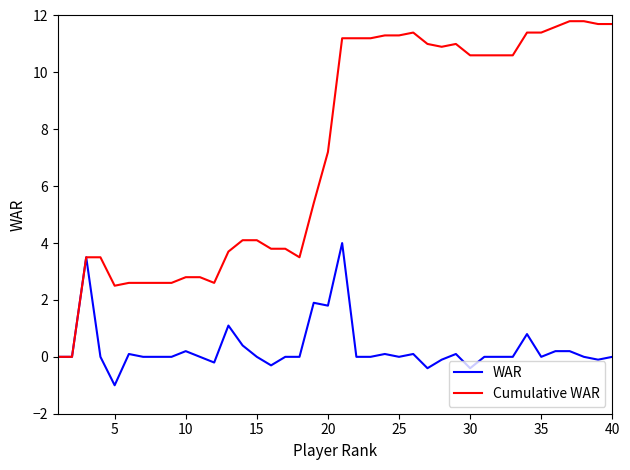

What is the lowest value of the WAR series?

-1.0